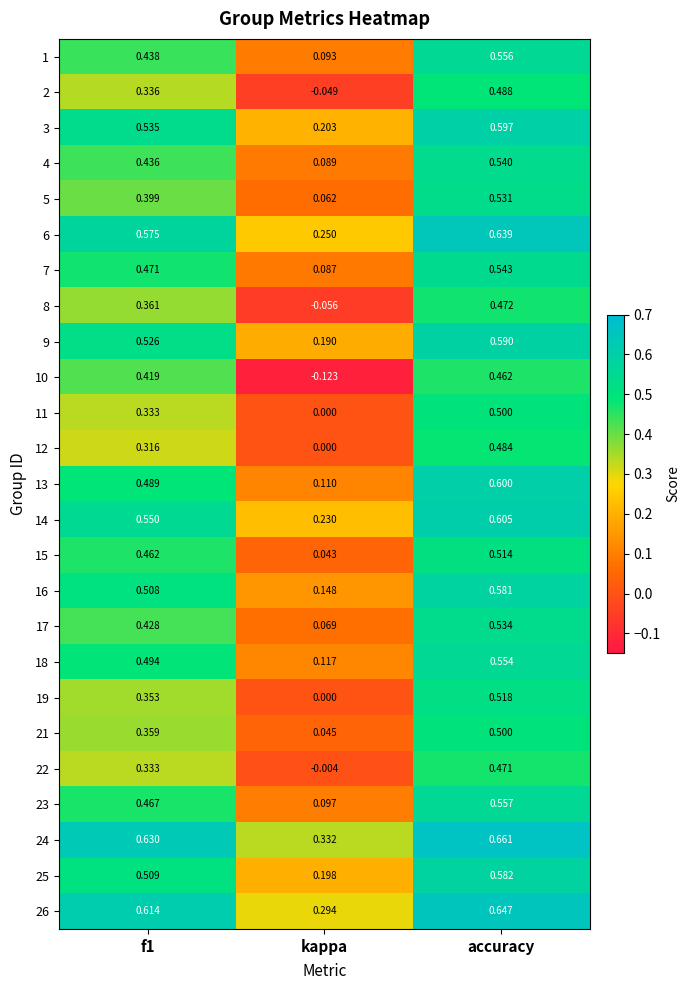

Where is 16 nearest to the value 0?

kappa